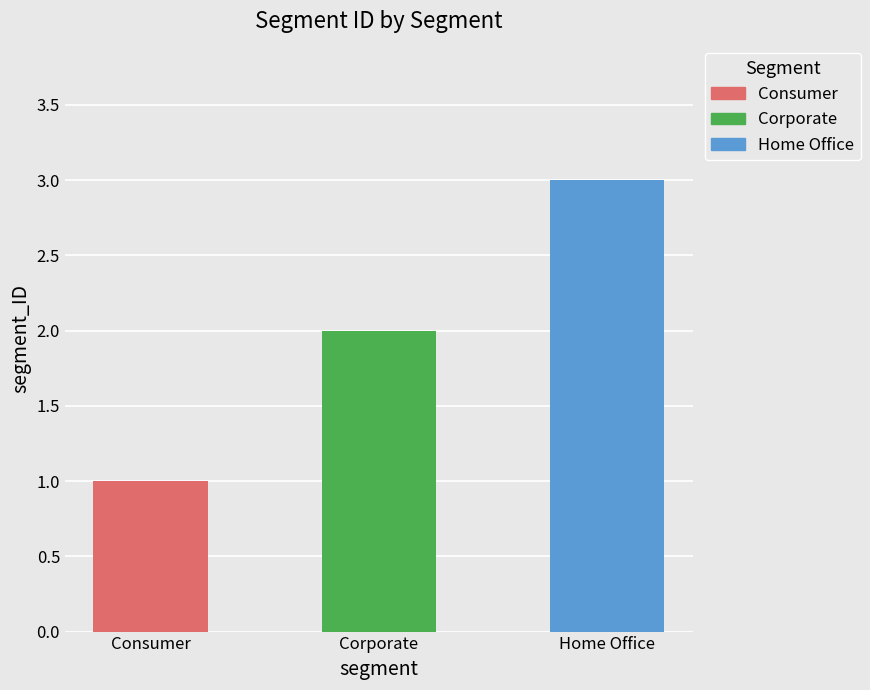

How many bars are there in total?

3